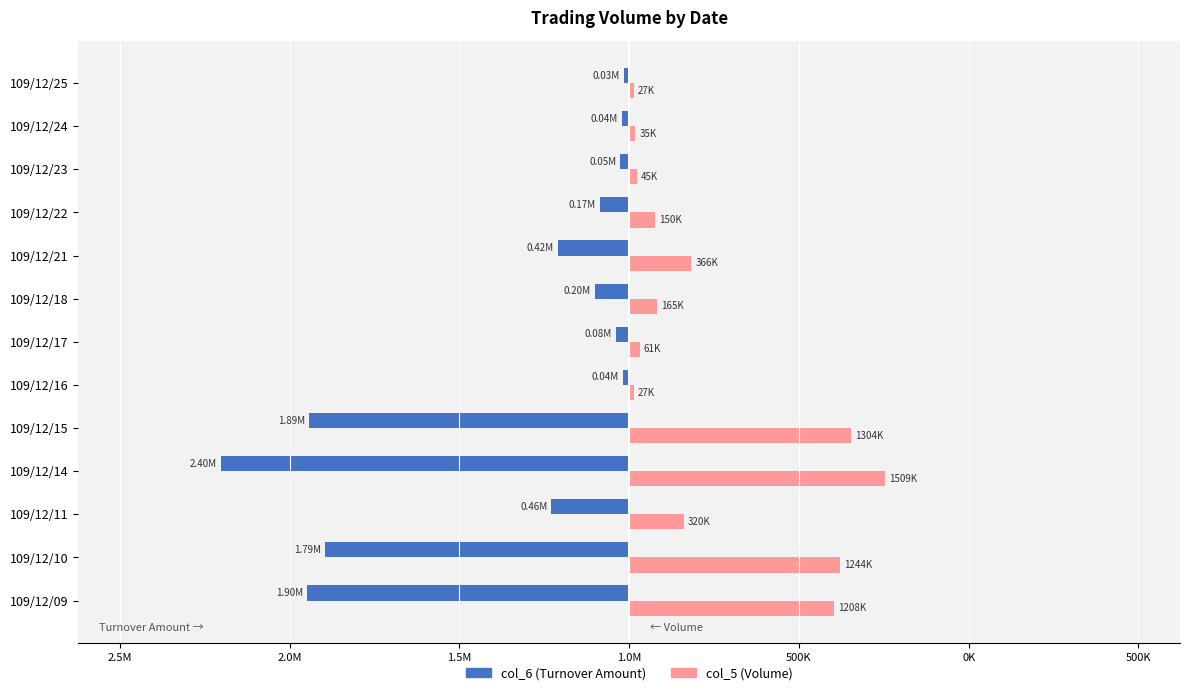

What are all the series names shown in the legend?

col_6 (Turnover Amount), col_5 (Volume)